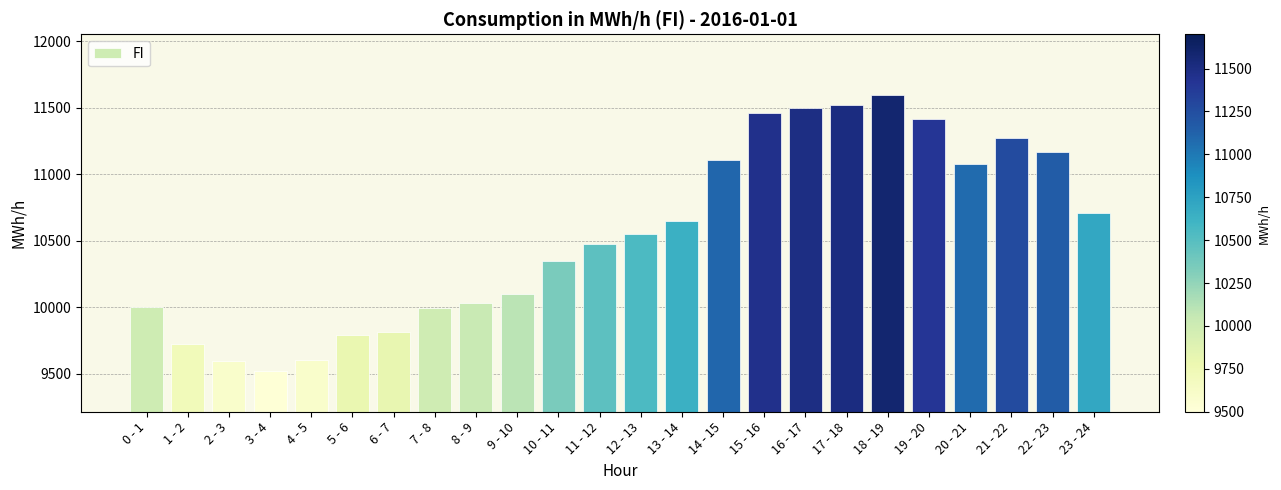

Between 15 - 16 and 1 - 2, which is larger?

15 - 16